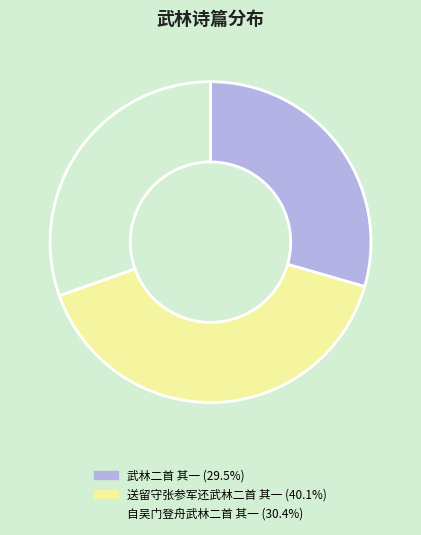

Is it true that 自吴门登舟武林二首 其一 is 30% of the pie?

True